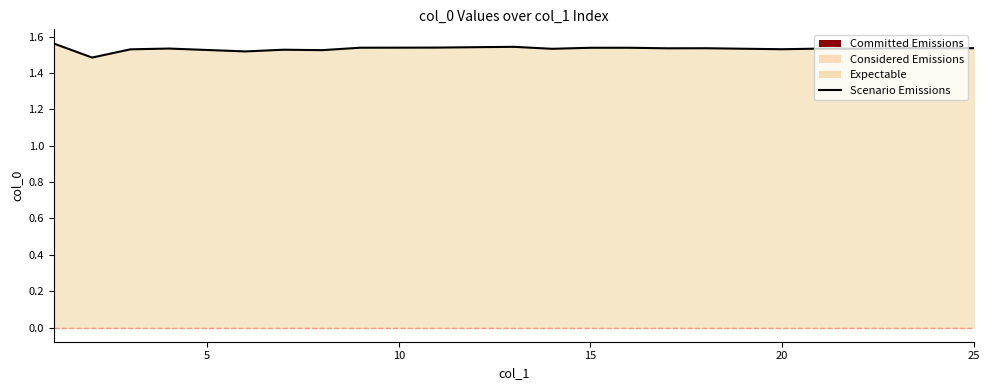

What is the difference between the second highest and minimum values?

0.1